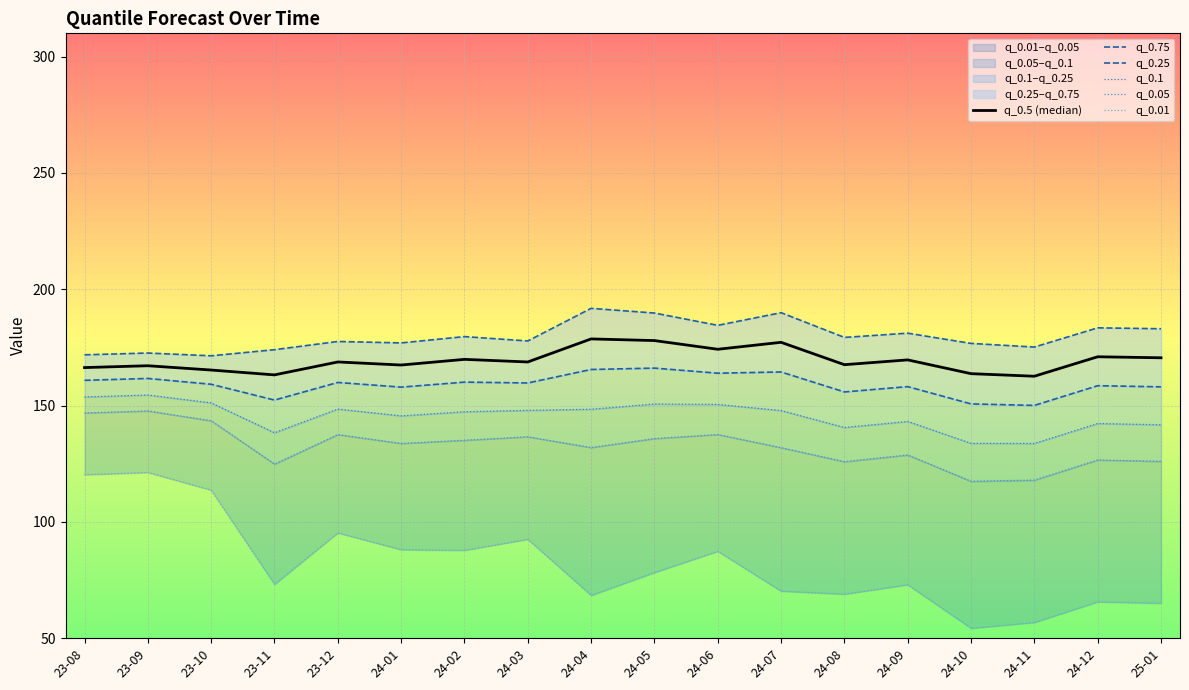

True or false: q_0.05 and q_0.5 (median) intersect in this chart.

False